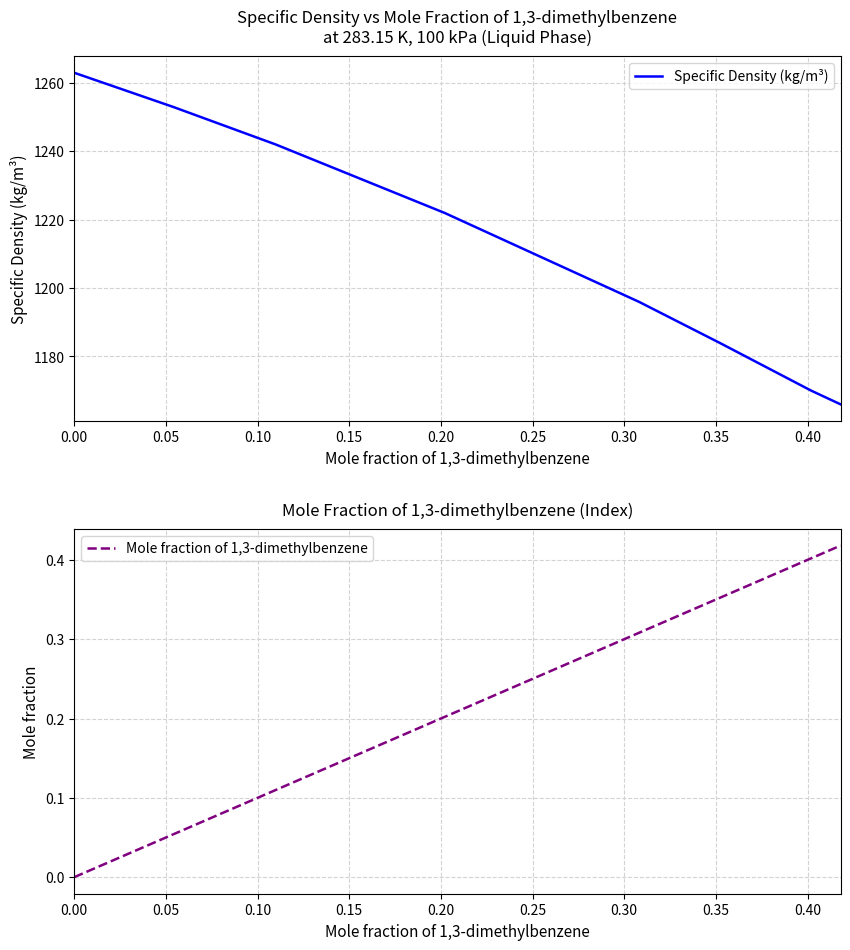

Does the chart display data point markers on the line(s)?

No